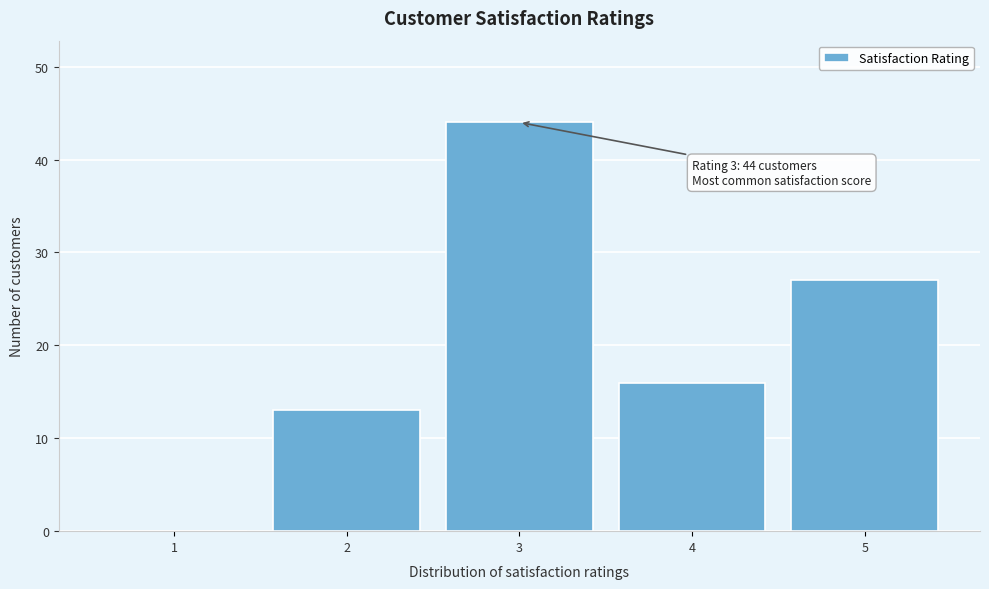

Reading left to right, transcribe all the data shown in this chart.

1=0	2=13	3=44	4=16	5=27